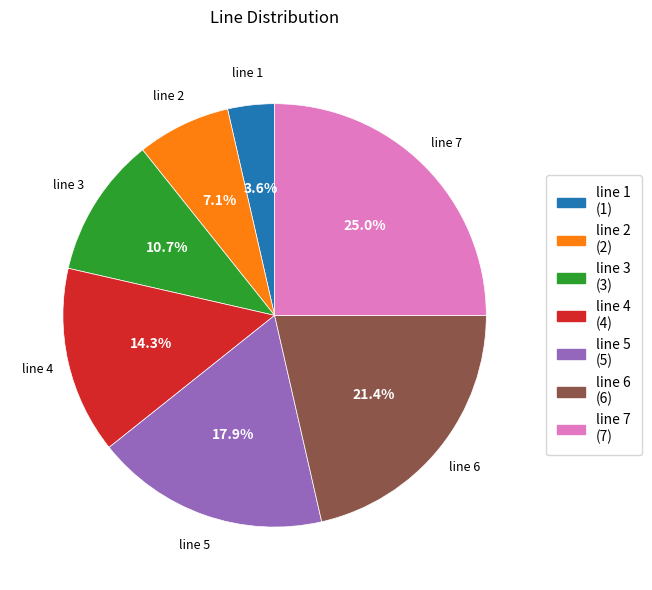

Between line 6 and line 3, which is larger?

line 6